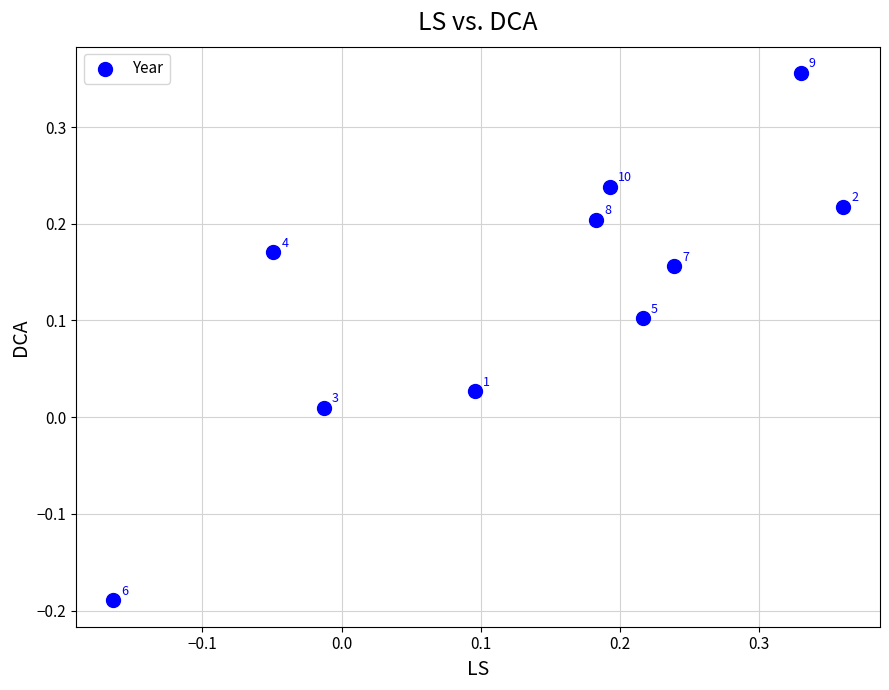

What is the range of X values (max minus min)?

0.5